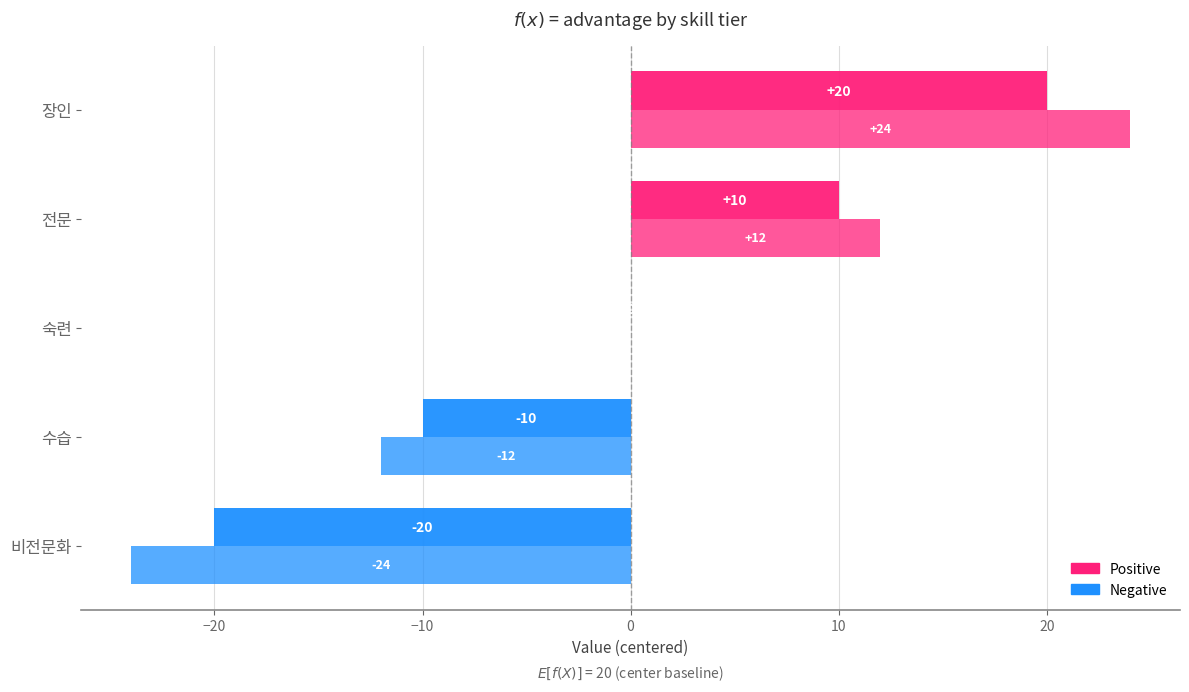

Count the number of categories in the chart.

5